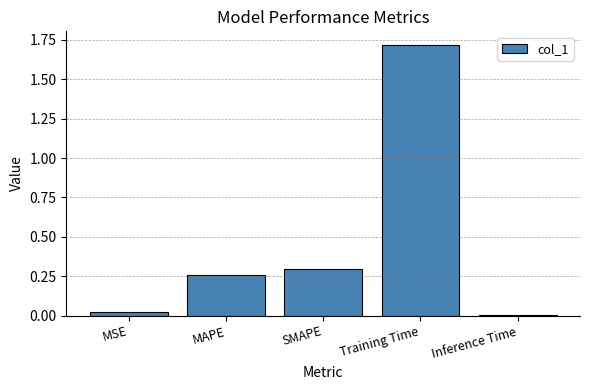

What is the sum of all values?

2.3